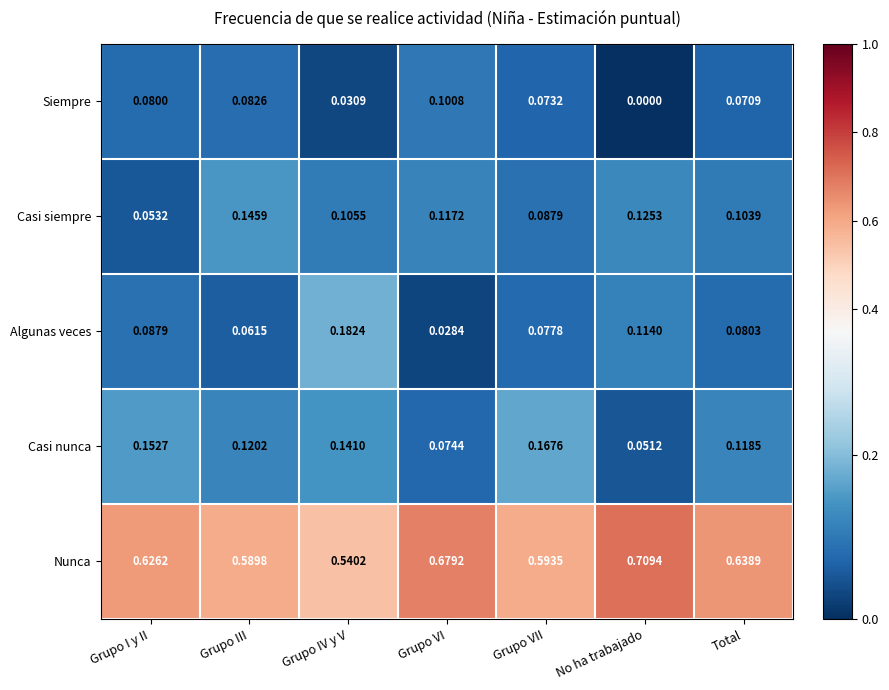

List the series in order of their peak value, lowest first.

Siempre, Casi siempre, Casi nunca, Algunas veces, Nunca